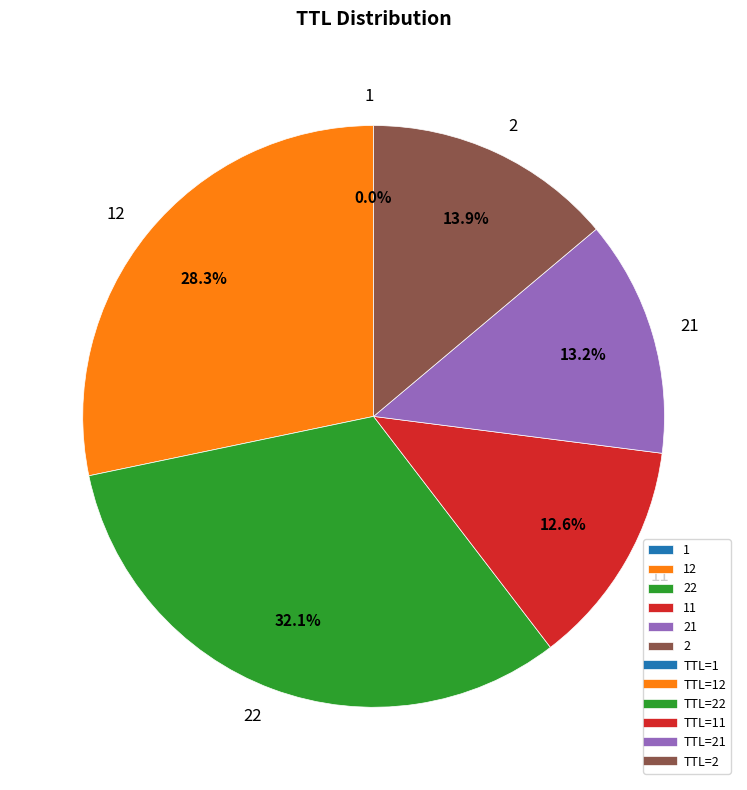

Which category has the biggest portion of the pie?

22